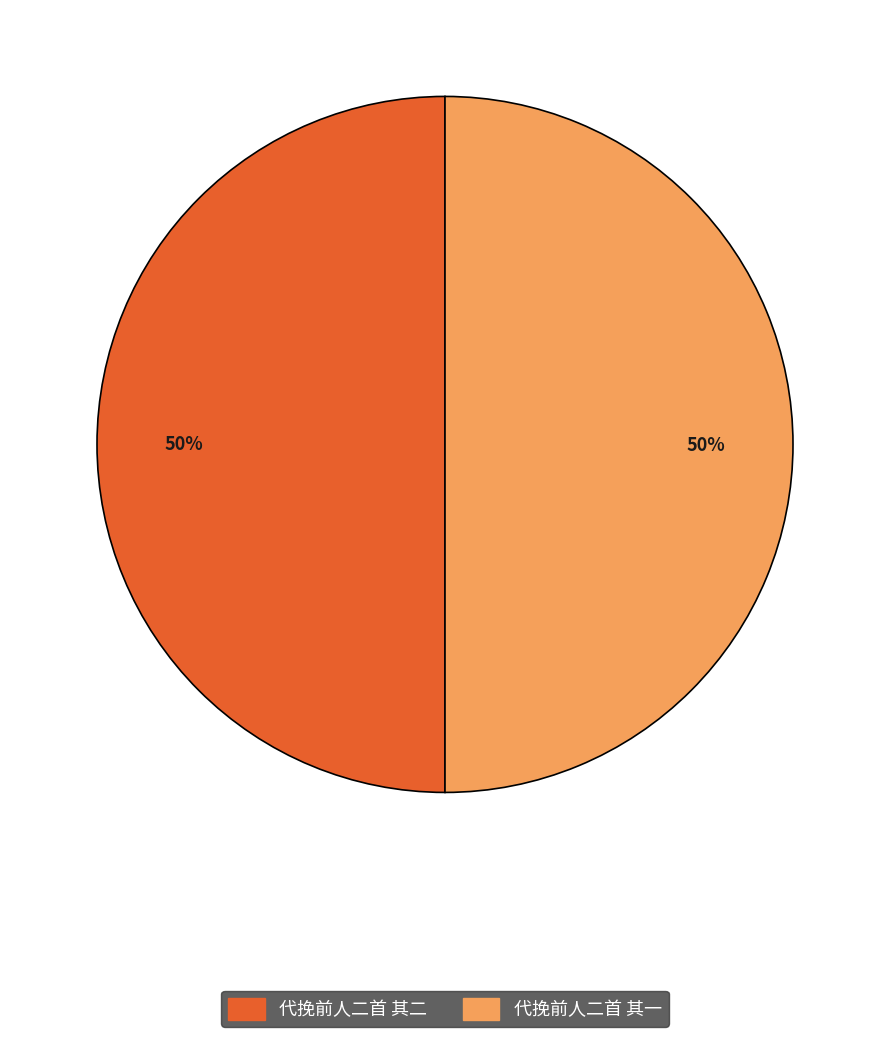

To the nearest percent, what is the combined percentage of 代挽前人二首 其二 and 代挽前人二首 其一?

100%